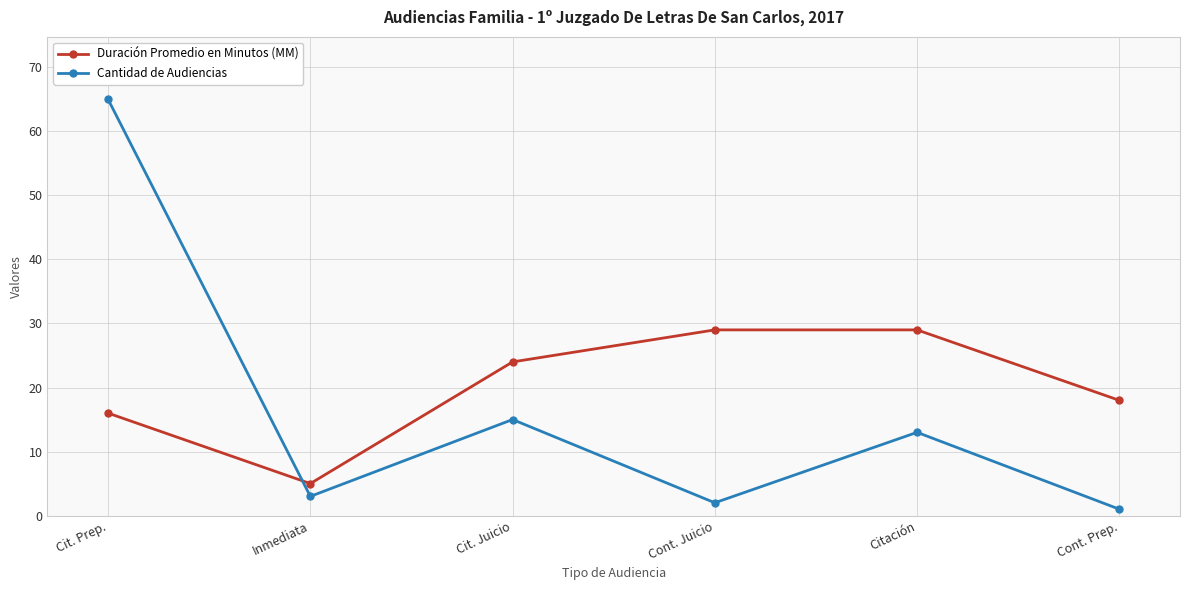

True or false: Duración Promedio en Minutos (MM) has a value of 29 at Cont. Juicio.

True